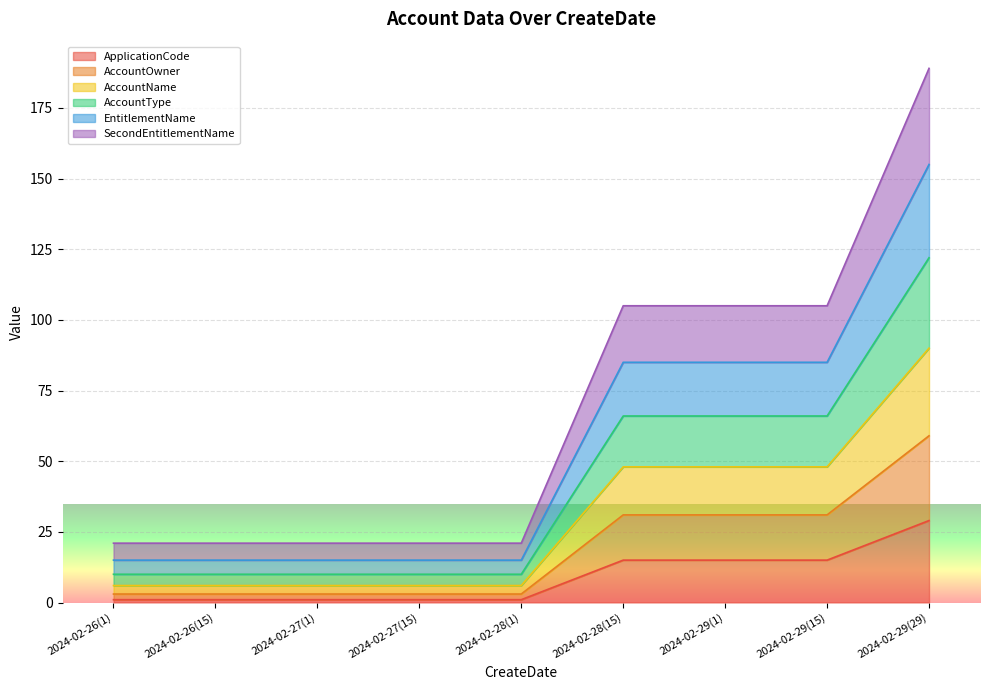

At which category is the sum across all series the highest?

2024-02-29(29)